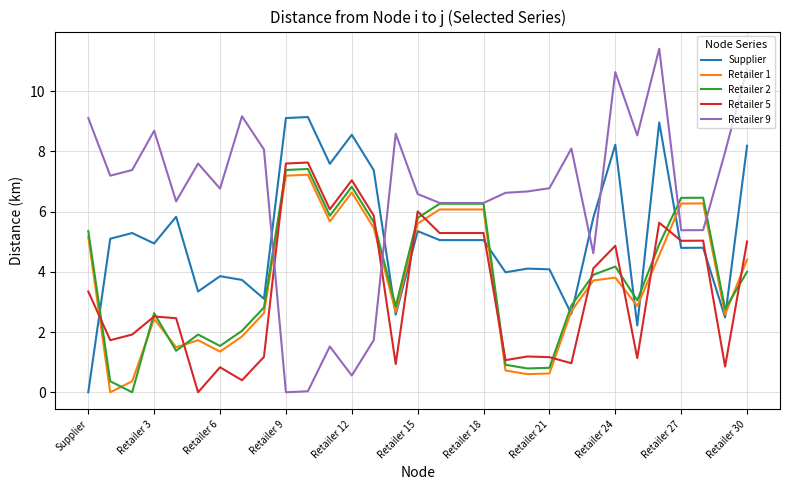

What is the highest value of the Retailer 2 series?

7.4